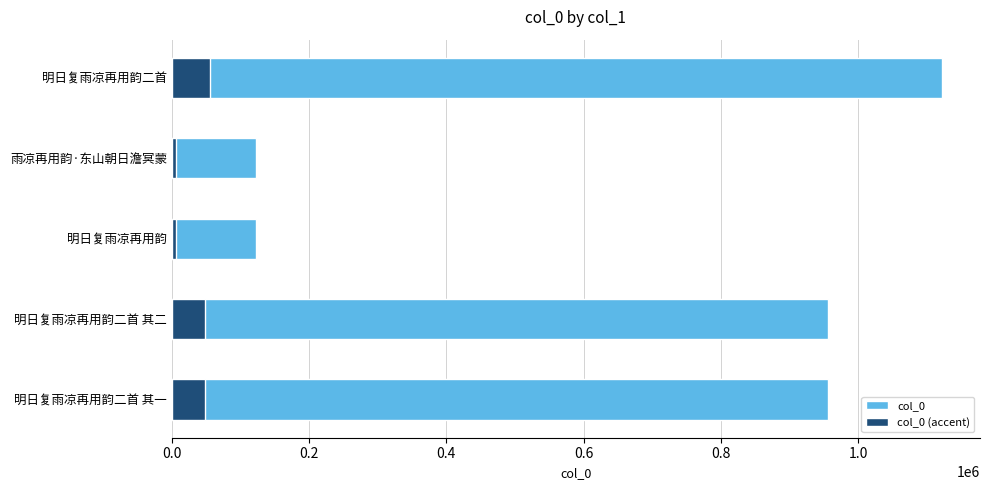

What is the value of the col_0 bar at the 2nd from the left?

955929.0